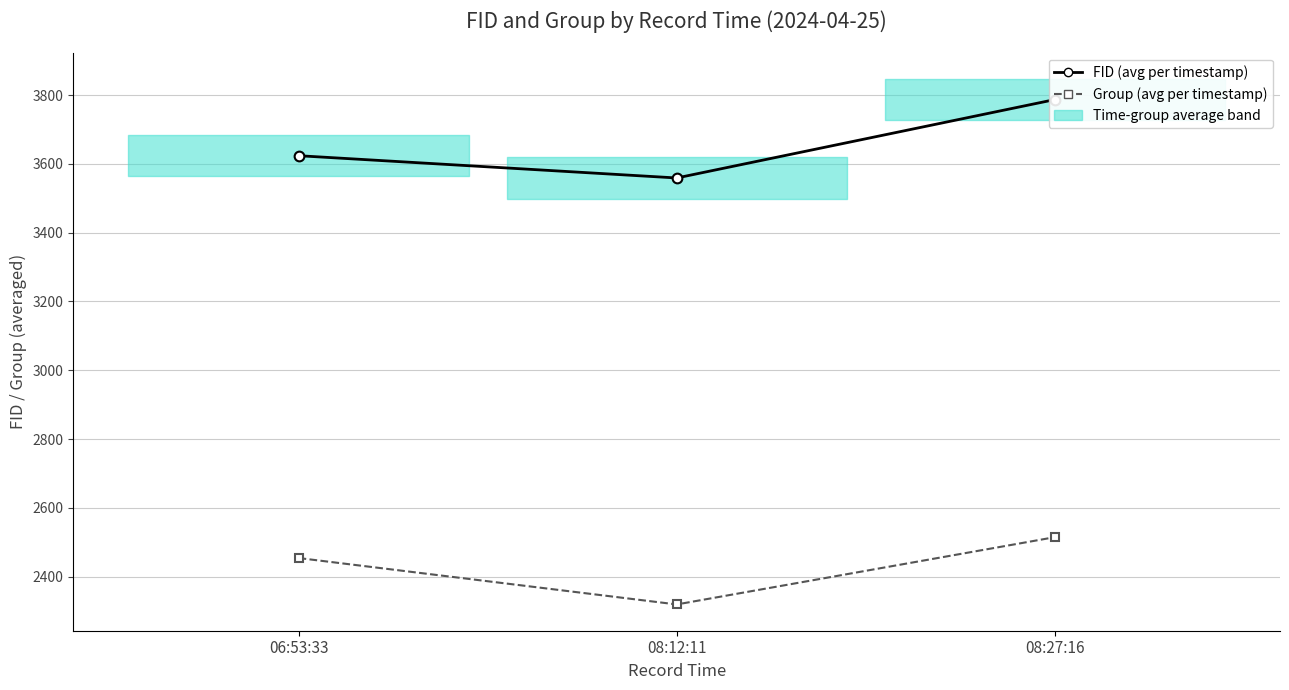

How many values in the FID (avg per timestamp) series are below 3623?

1